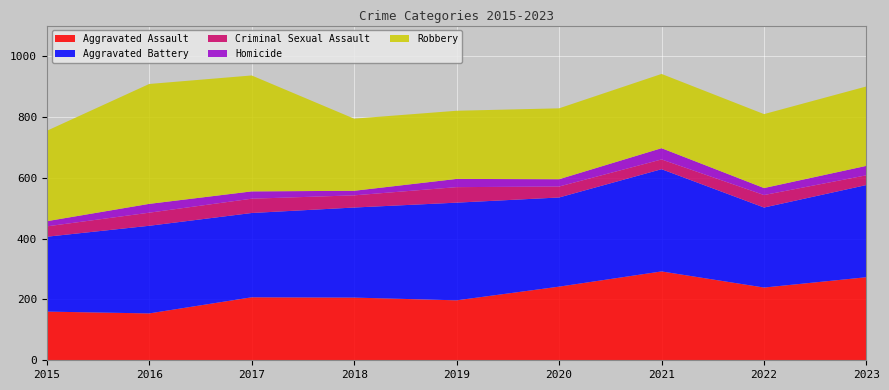

Reading right to left, list all the values displayed in this chart.

Aggravated Assault: 2023=273	2022=239	2021=292	2020=242	2019=197	2018=206	2017=207	2016=154	2015=160
Aggravated Battery: 2023=303	2022=263	2021=336	2020=293	2019=321	2018=296	2017=277	2016=288	2015=246
Criminal Sexual Assault: 2023=32	2022=41	2021=32	2020=36	2019=51	2018=40	2017=47	2016=43	2015=34
Homicide: 2023=31	2022=23	2021=37	2020=24	2019=27	2018=15	2017=24	2016=29	2015=17
Robbery: 2023=261	2022=243	2021=244	2020=233	2019=224	2018=237	2017=381	2016=394	2015=297